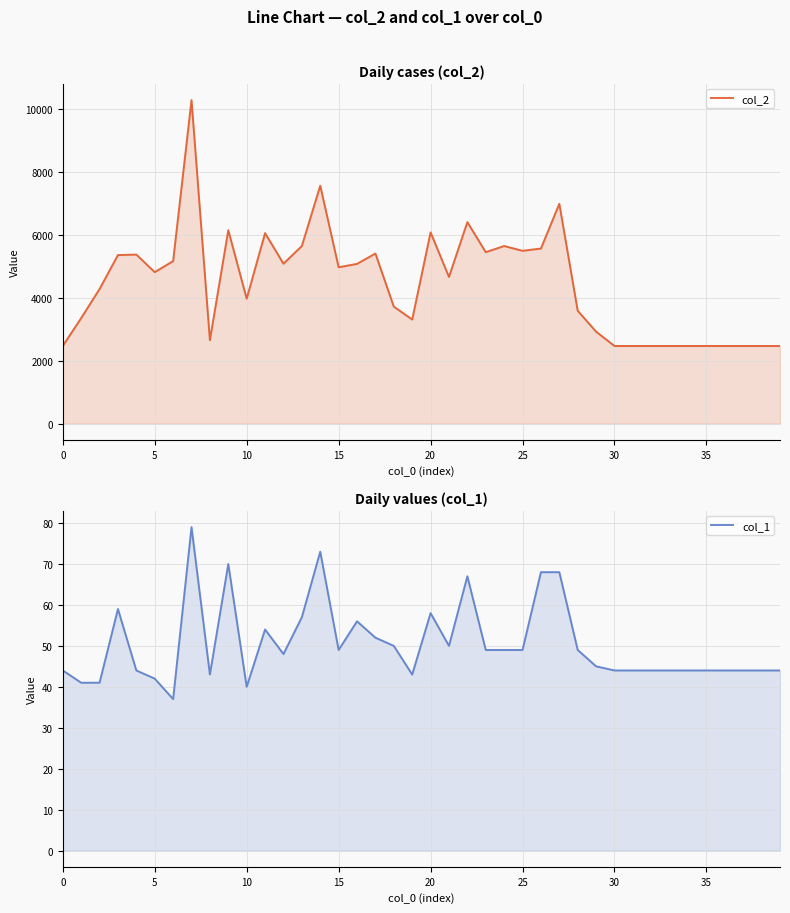

What is the maximum value shown in the chart?

10266